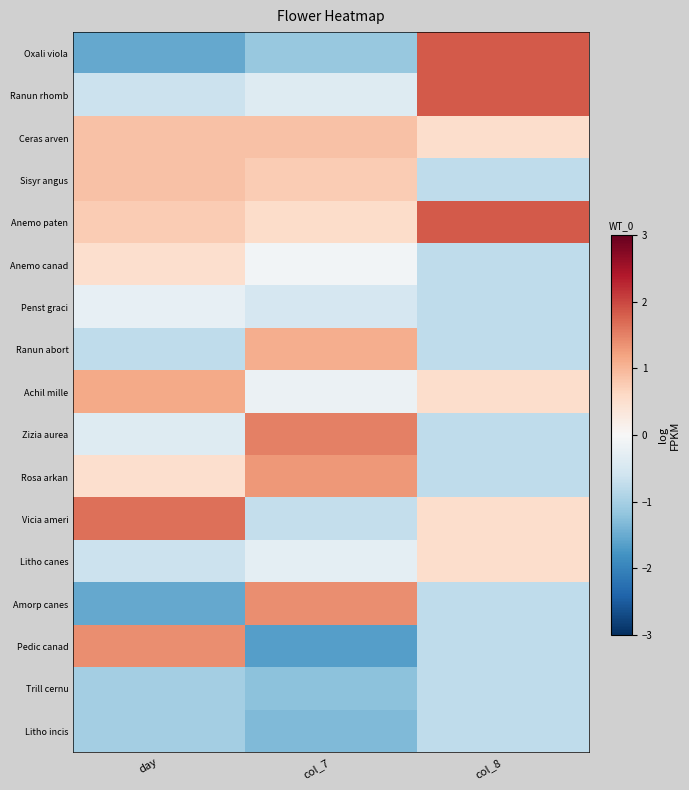

Where is Penst graci nearest to the value 0?

day